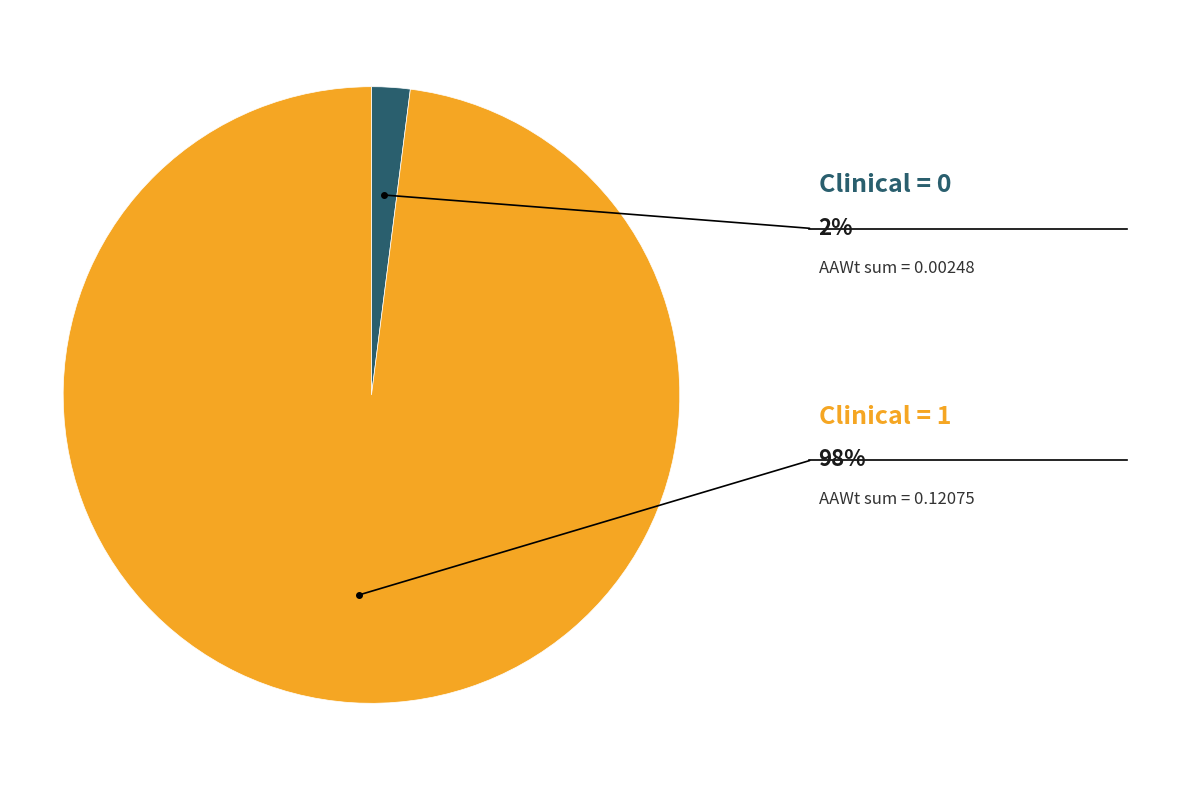

Is there any slice that represents more than half of the pie?

Yes